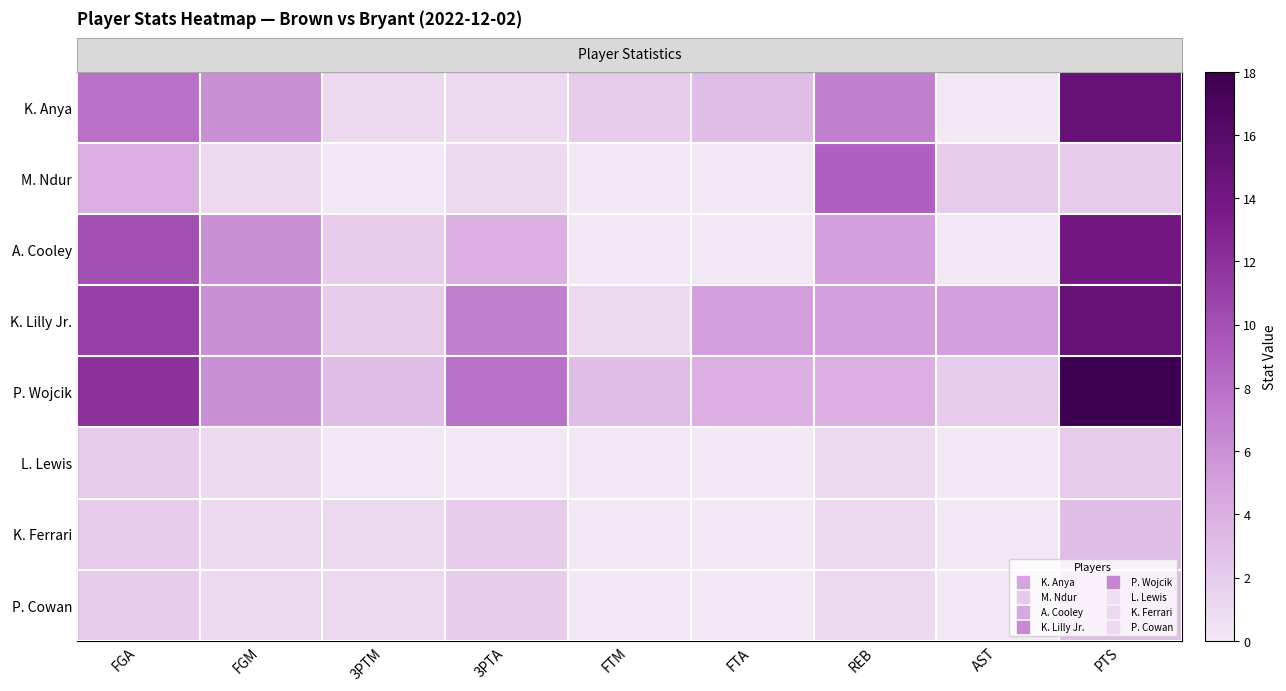

Which series has the largest range (max minus min)?

row_4